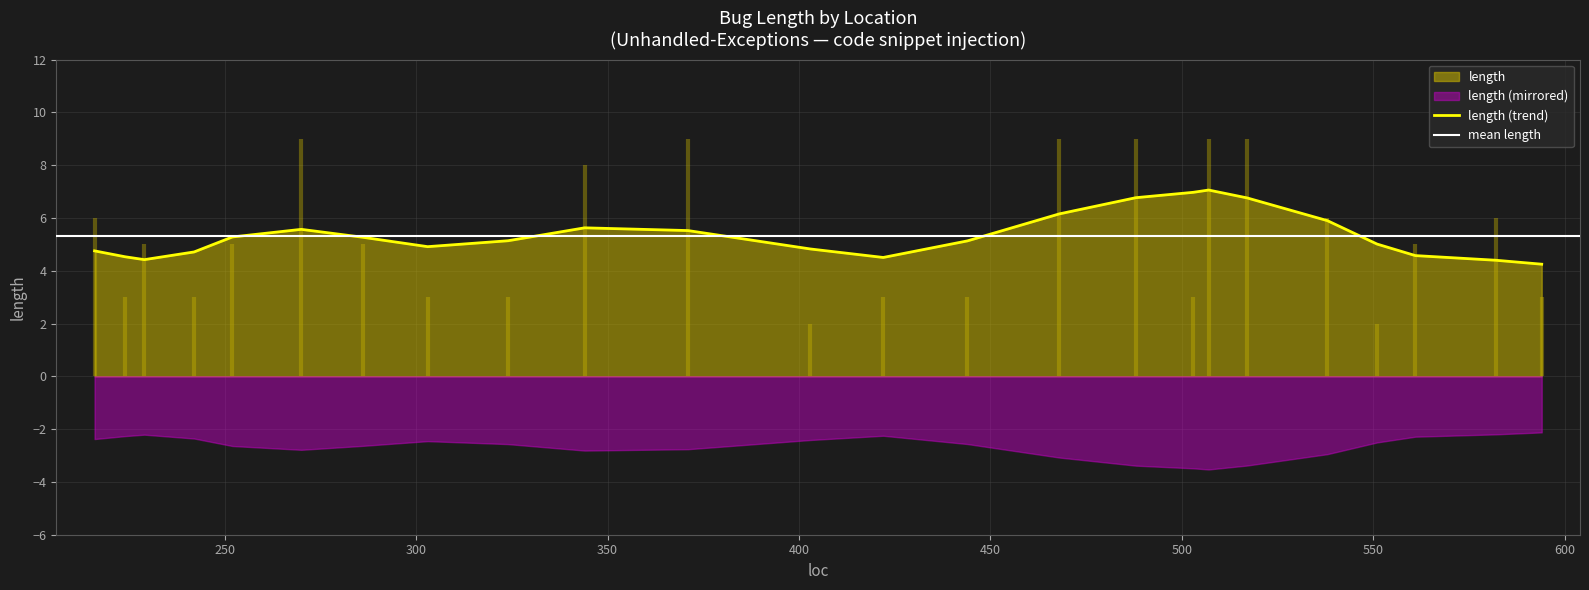

List the labels in order of value, smallest first.

403, 551, 224, 242, 303, 324, 422, 444, 503, 594, 229, 252, 286, 561, 216, 538, 582, 344, 270, 371, 468, 488, 507, 517